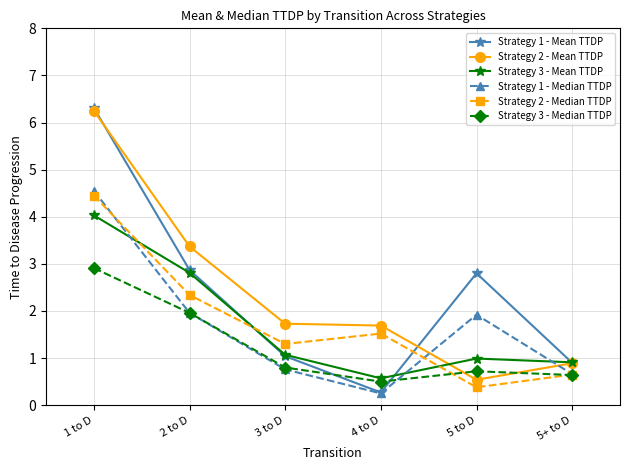

The value of Strategy 2 - Mean TTDP at 2 to D is 1.0. True or false?

False